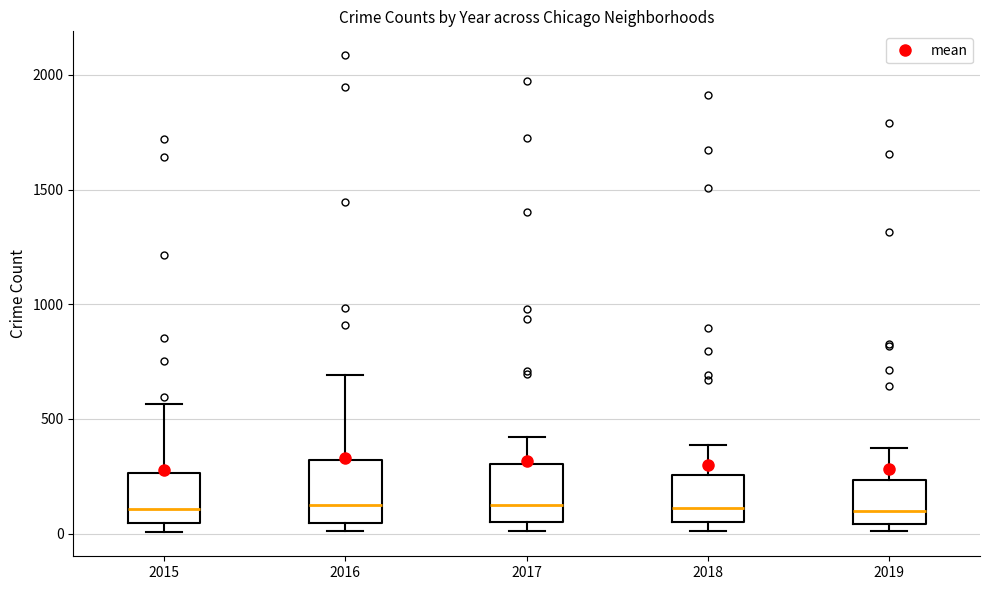

Reading left to right, read every box against the y-axis: the position of its median line, the range the box covers, and the ends of its whiskers. The values are not printed on the chart, so give them approximately, as read against the axis.

2015: median 100, box 50 to 250, whiskers 0 to 550
2016: median 150, box 50 to 300, whiskers 0 to 700
2017: median 100, box 50 to 300, whiskers 0 to 400
2018: median 100, box 50 to 250, whiskers 0 to 400
2019: median 100, box 50 to 250, whiskers 0 to 400